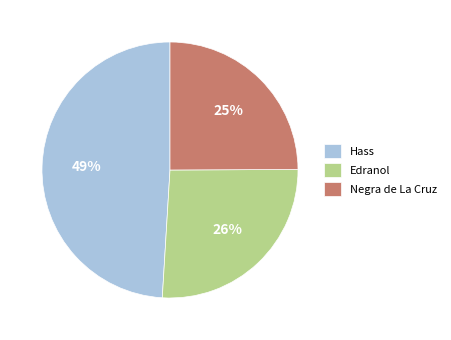

Rank the categories by value from highest to lowest.

Hass, Edranol, Negra de La Cruz